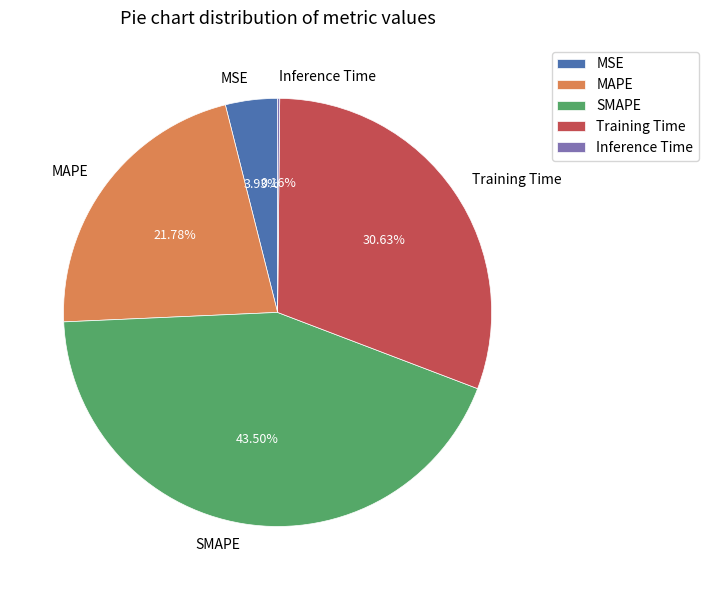

What is the largest slice in the pie chart?

SMAPE